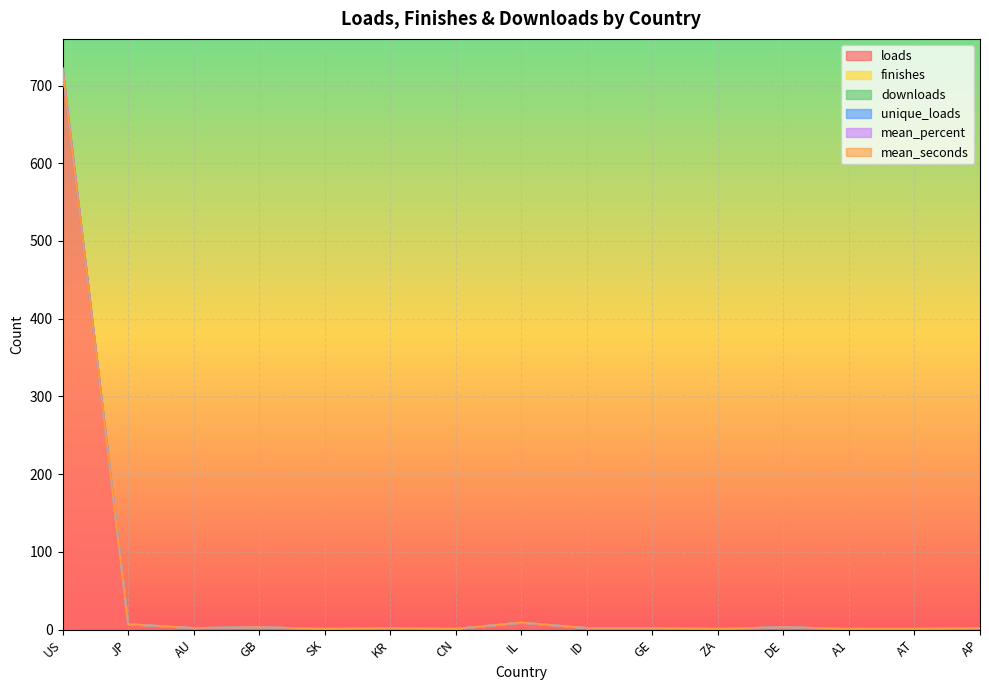

What is the greatest value displayed?

720